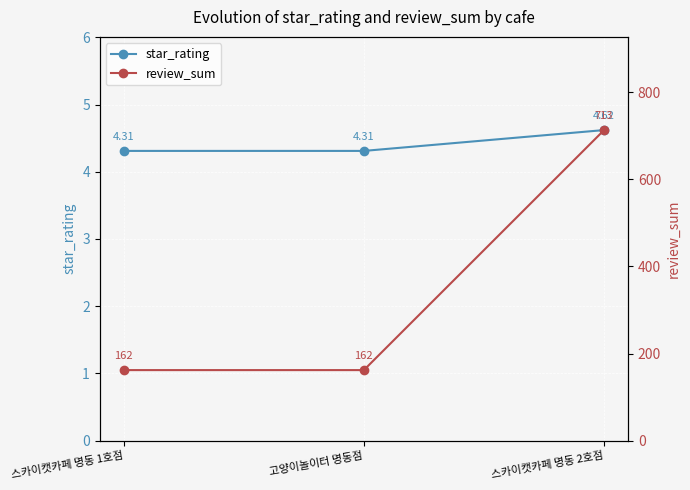

What is the label of the 2nd point from the left?

고양이놀이터 명동점